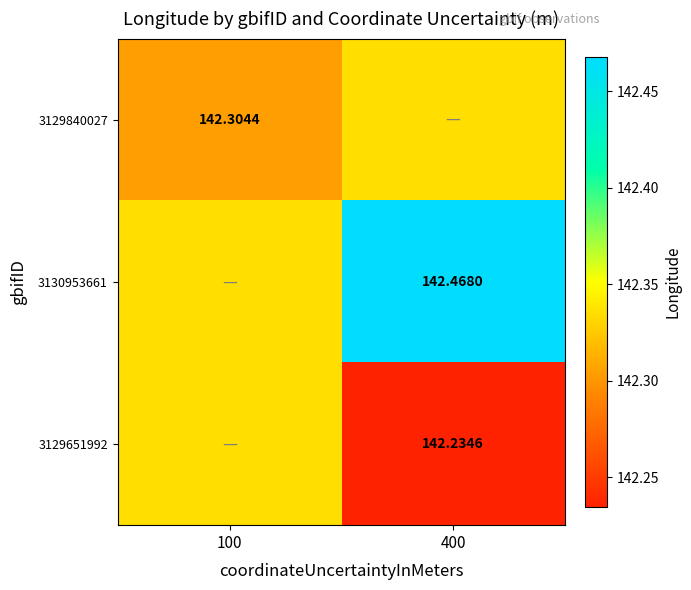

At how many categories does at least one series exceed 142?

2